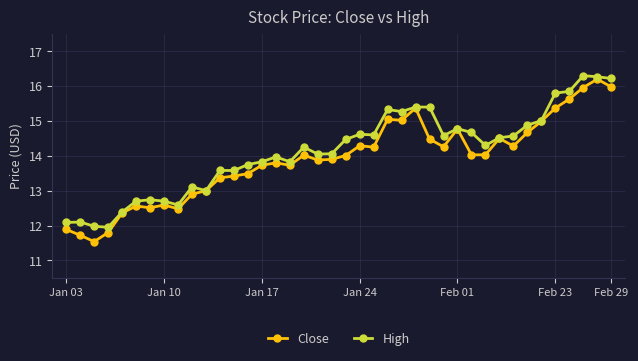

True or false: Close has more than 0 points higher than both neighbors.

True